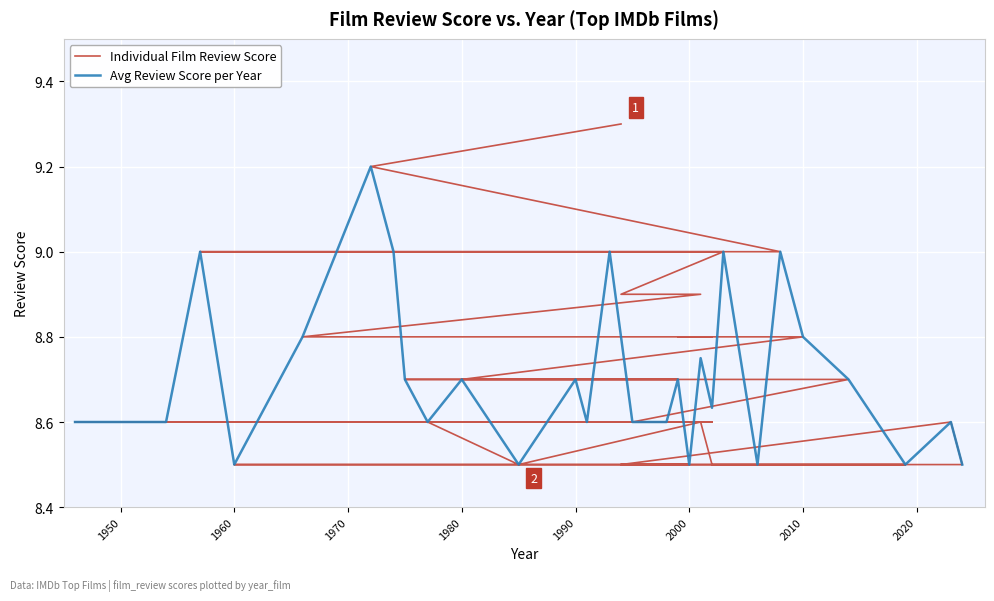

What is the highest value of the Avg Review Score per Year series?

9.2